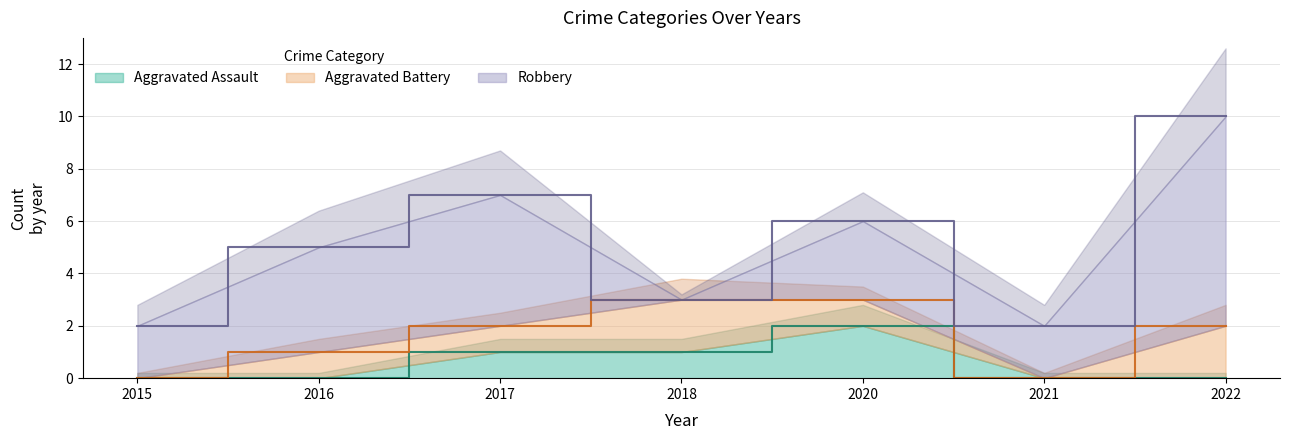

Does the chart have visible grid lines?

Yes